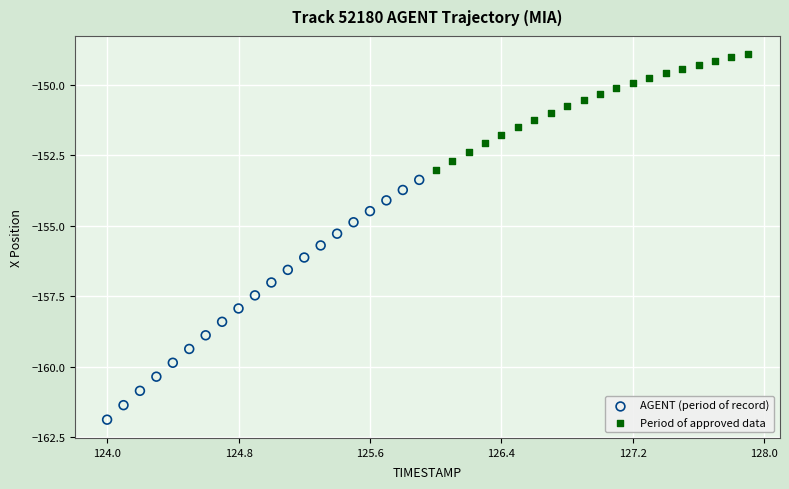

Which series contains the lowest Y value?

AGENT (period of record)